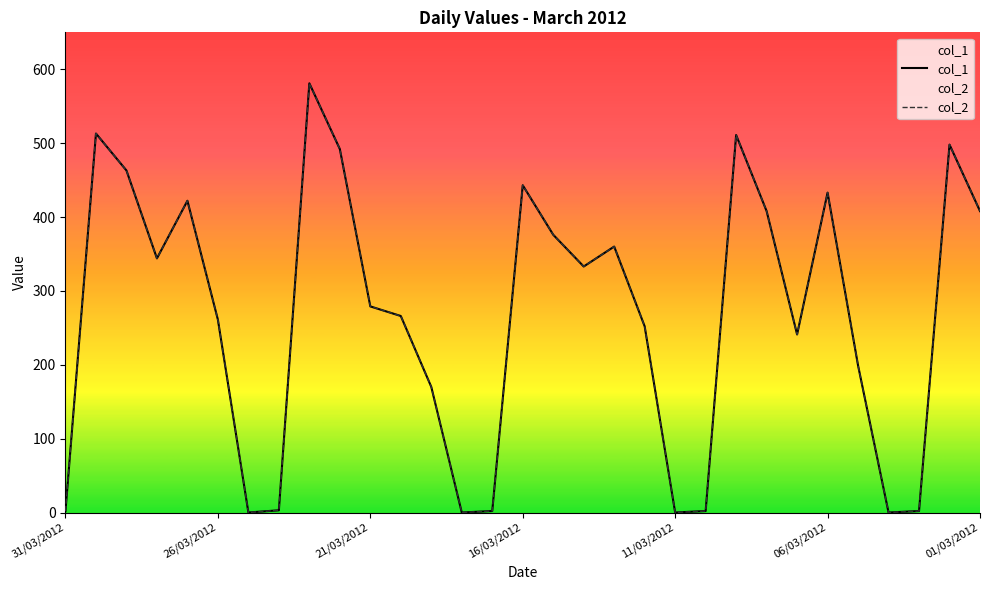

Reading right to left, transcribe all the data shown in this chart.

col_1: 408	498	2	0	199	433	241	408	511	2	0	252	360	333	376	443	2	0	170	266	279	492	581	3	0	261	422	344	463	513	2
col_2: 408	498	2	0	199	433	241	408	511	2	0	252	360	333	376	443	2	0	170	266	279	492	581	3	0	261	422	344	463	513	2